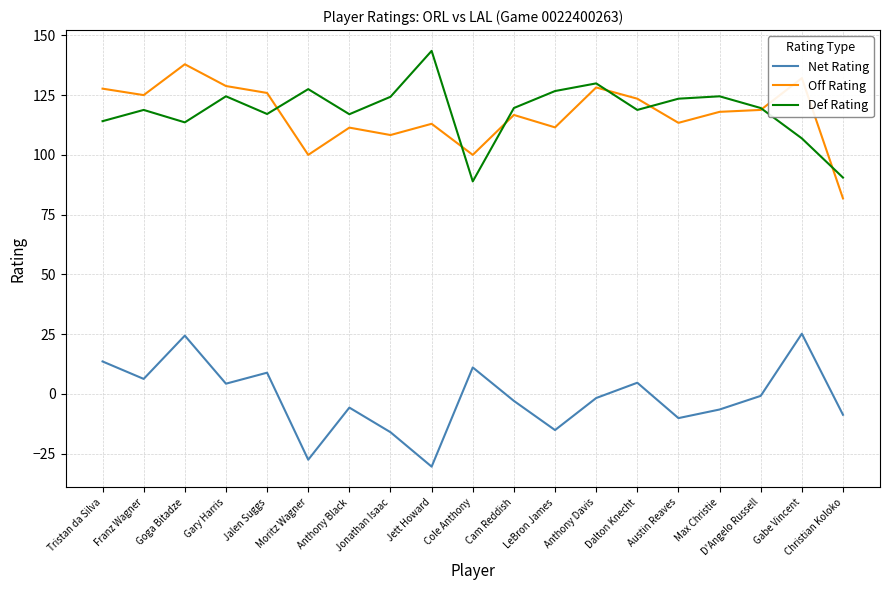

What is the difference between the maximum and minimum values in the Off Rating series?

56.1